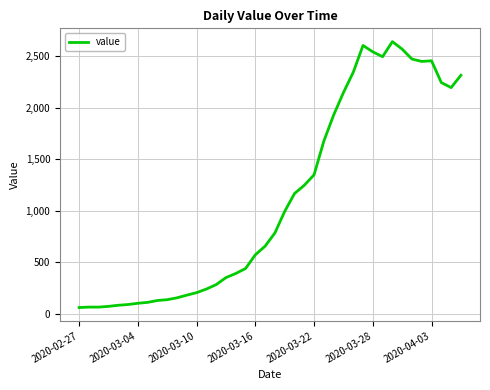

What is the smallest value displayed?

61